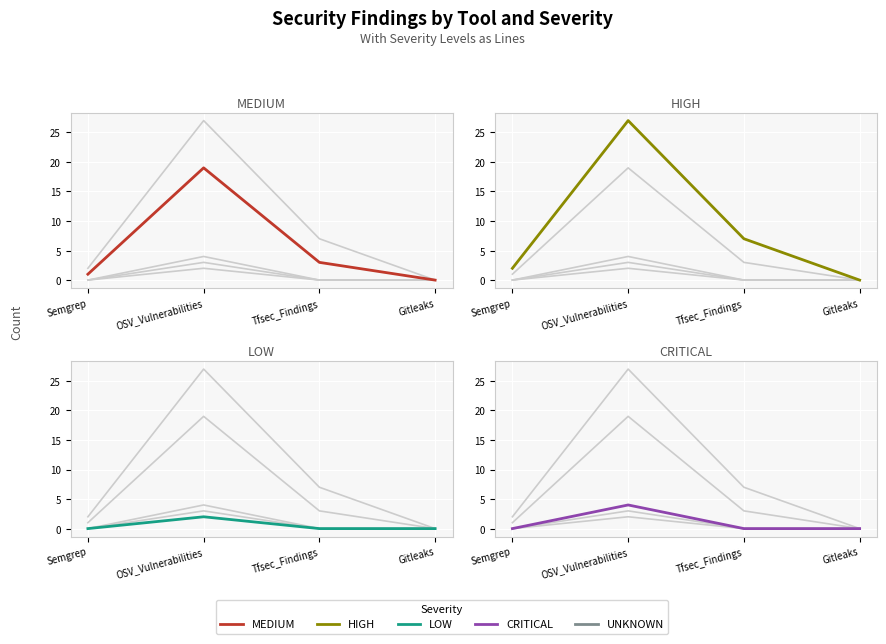

What is the difference between the highest and lowest values at OSV_Vulnerabilities?

25